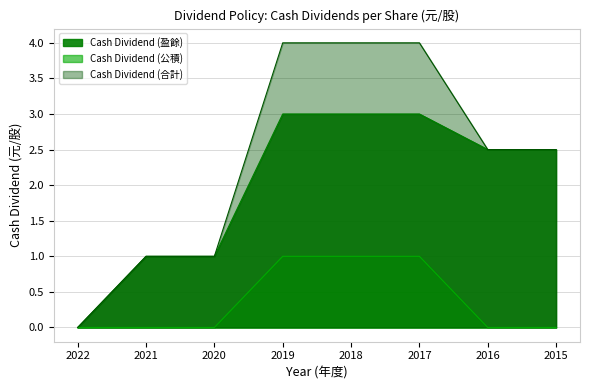

Which series has the widest spread of values?

Cash Dividend (合計)